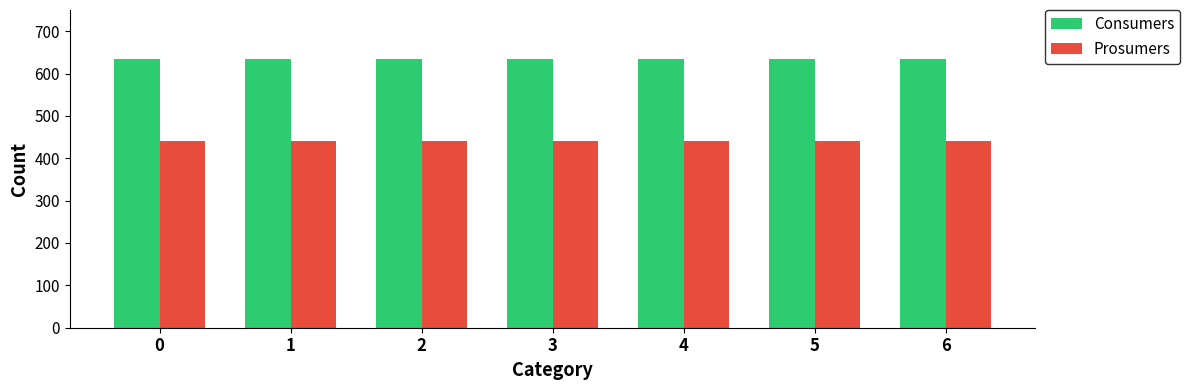

Is the value of Prosumers at 4 greater than the value of Consumers at 6?

No